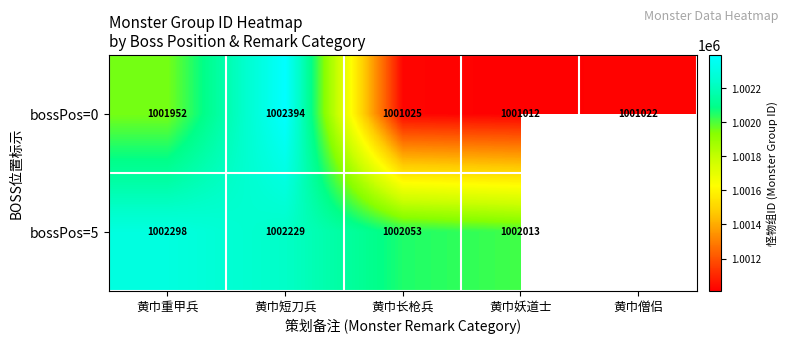

At which label does bossPos=0 first exceed 1001025?

黄巾重甲兵